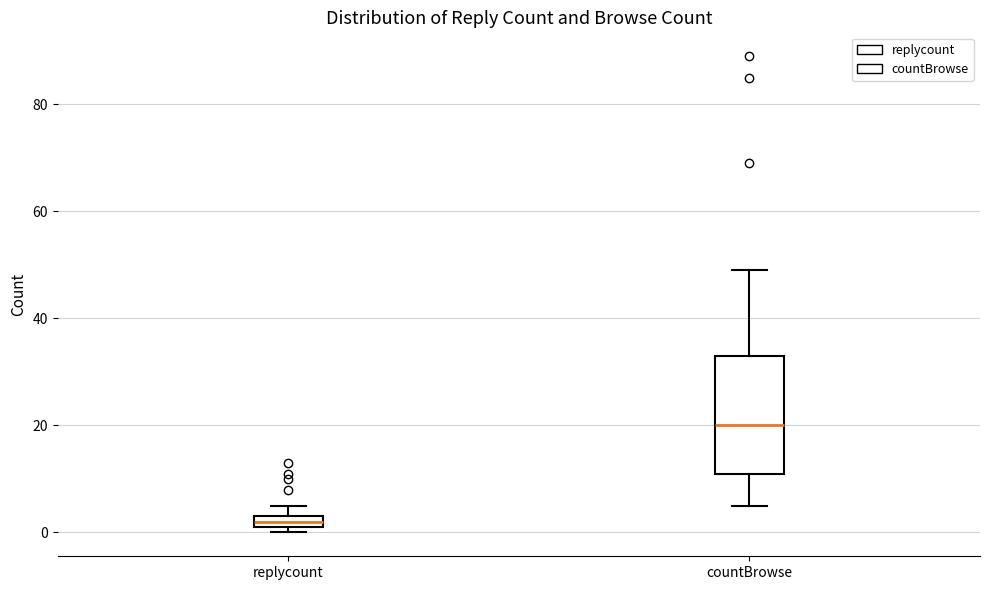

Which box's median line is the lowest?

replycount